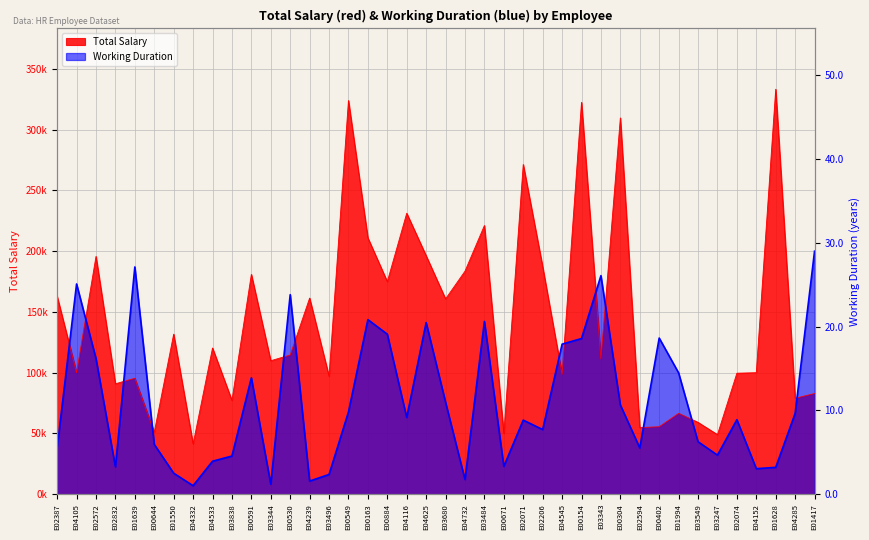

Which series has the largest range (max minus min)?

Total Salary